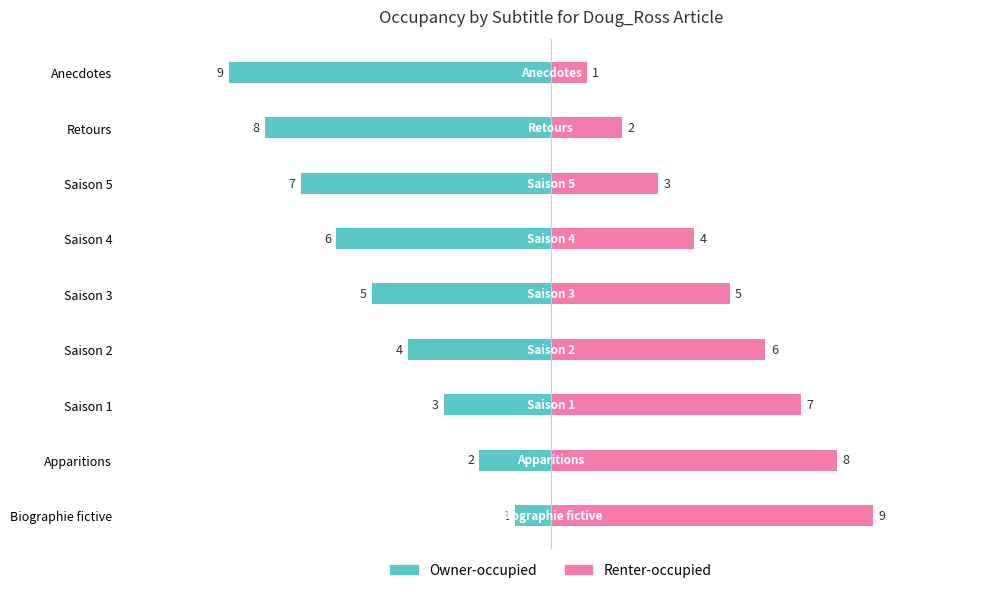

What position from the left is Saison 1?

3